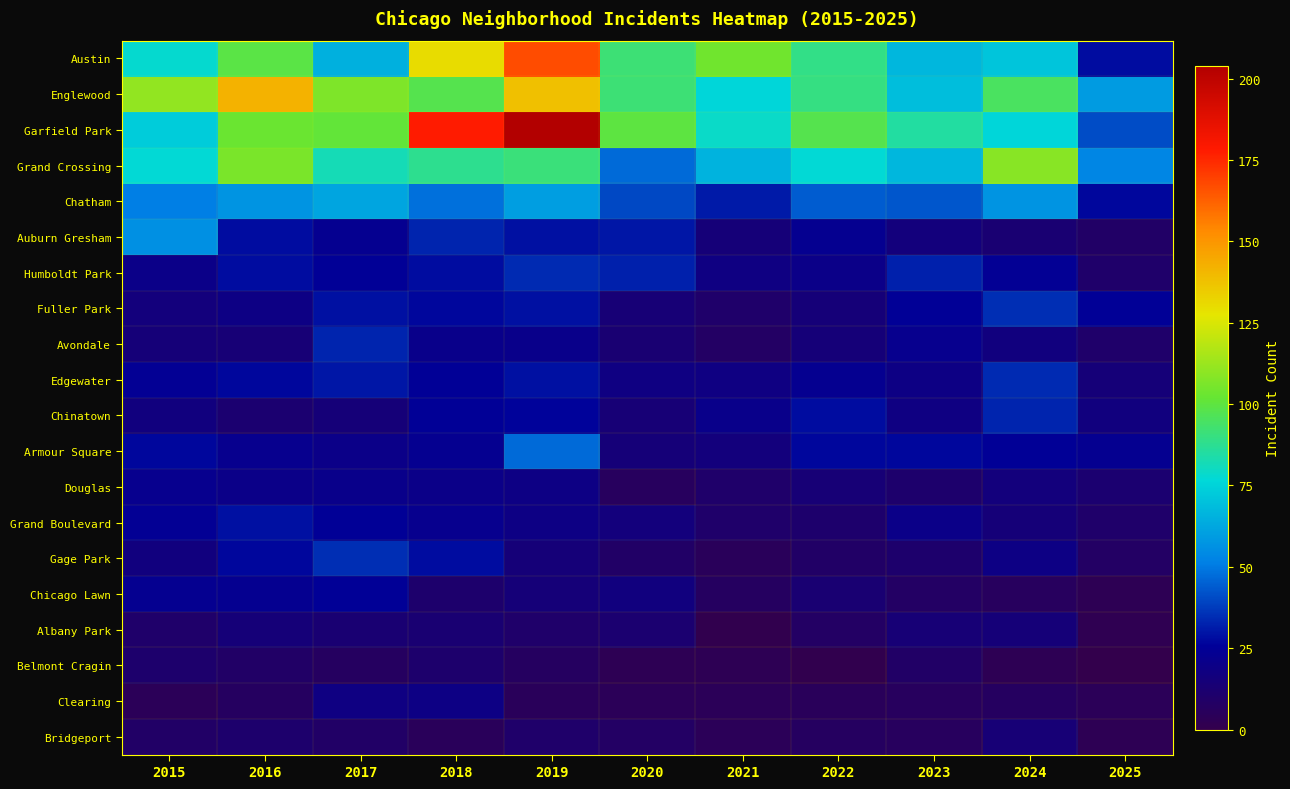

Count the number of data series in this chart.

20